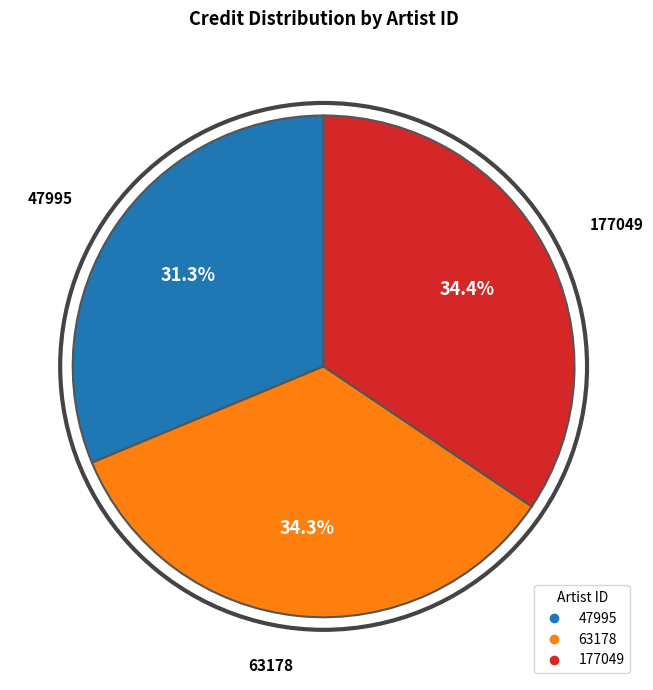

The 63178 slice represents 41% of the pie. True or false?

False